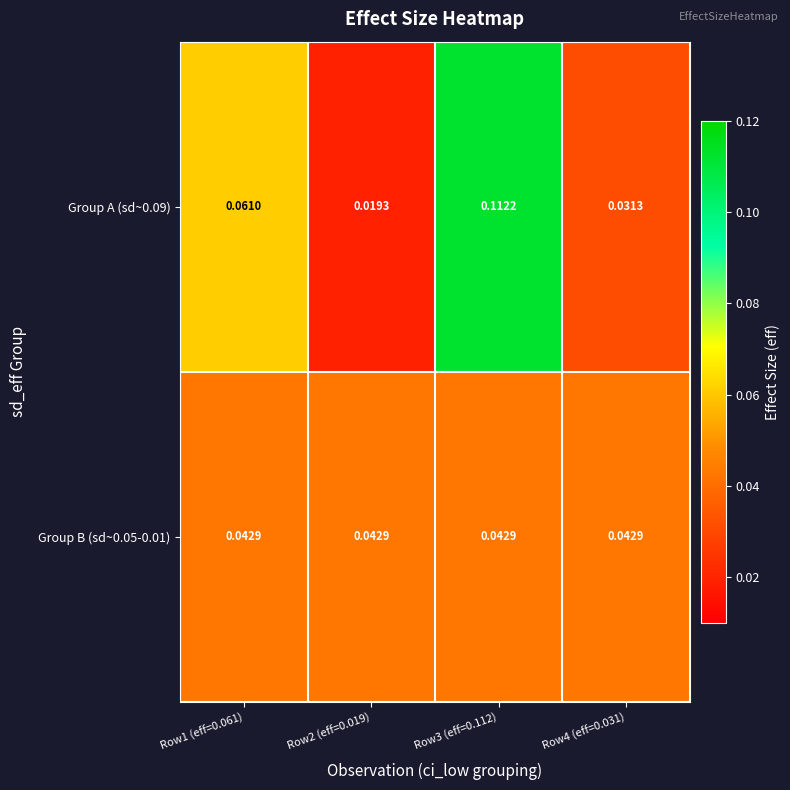

Is the value of Group B (sd~0.05-0.01) at Row2 (eff=0.019) greater than the value of Group A (sd~0.09) at Row1 (eff=0.061)?

No